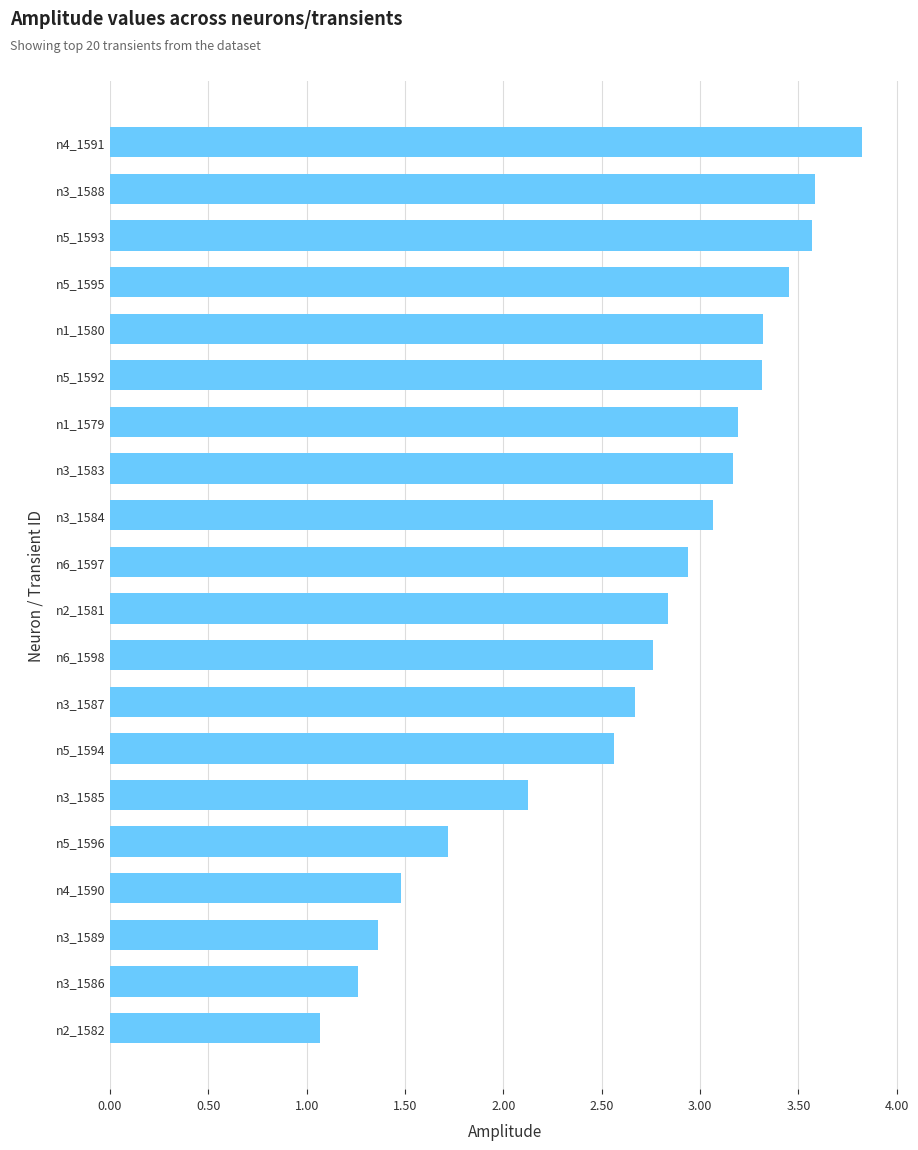

What is the difference between the second highest and second lowest values?

2.3